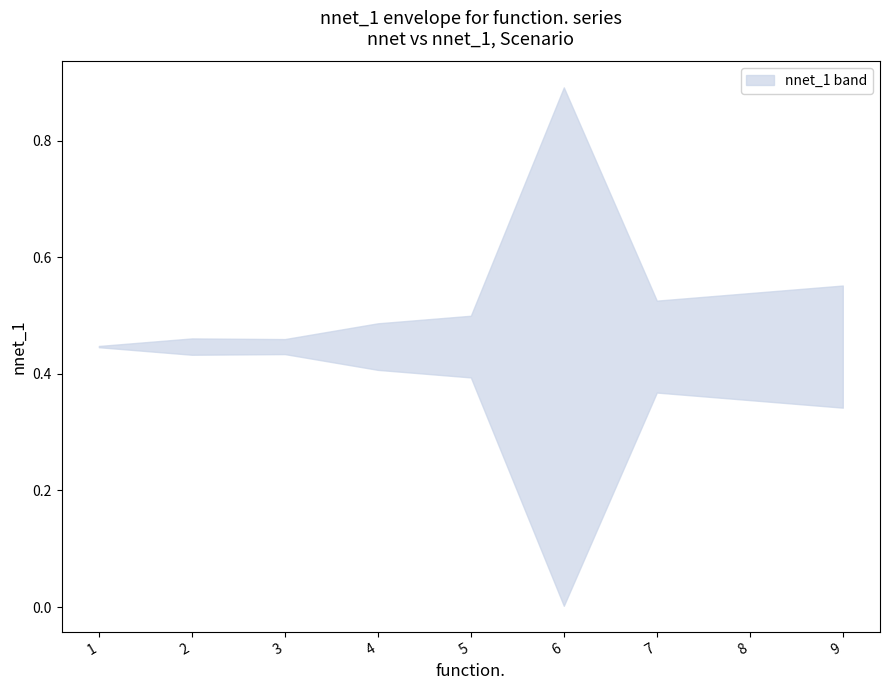

The value of lower at 5 is 1.6. True or false?

False